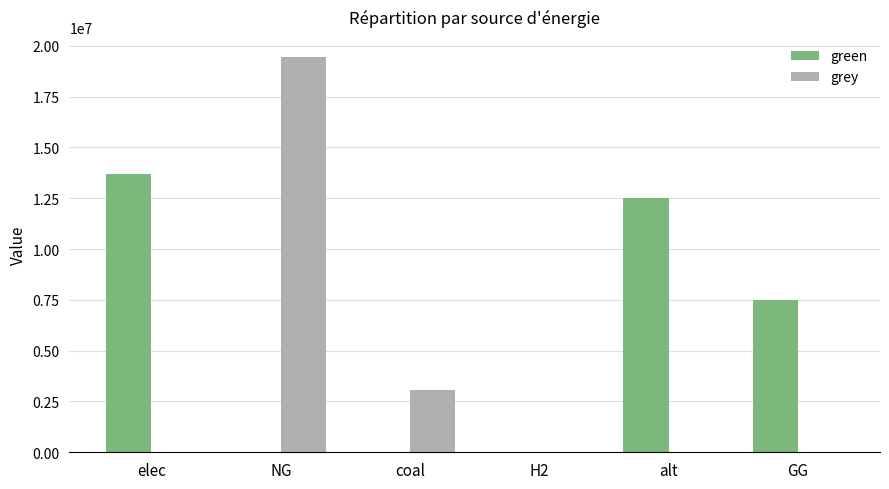

What is the sum of the grey values at NG and GG?

19465591.8